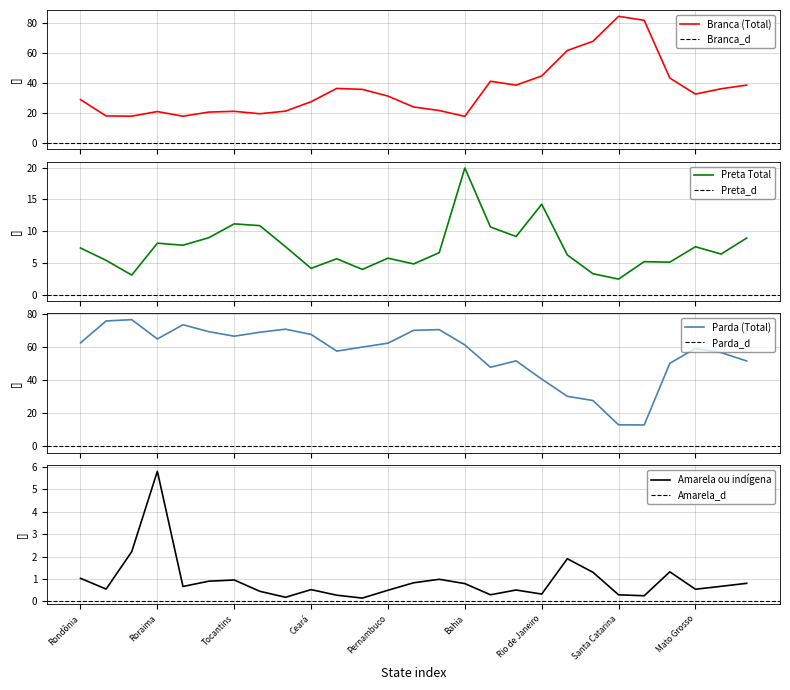

At how many categories does at least one series exceed 51?

24